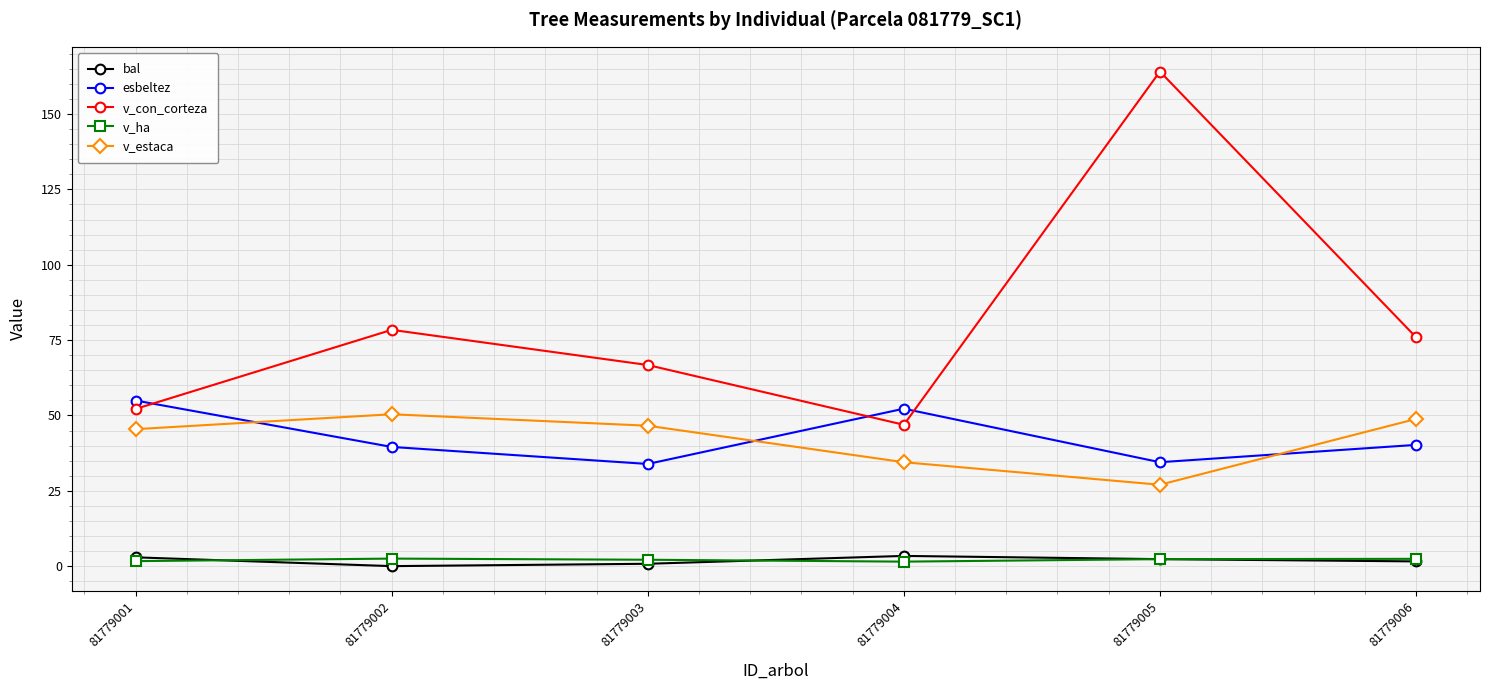

What are all the series names shown in the legend?

bal, esbeltez, v_con_corteza, v_ha, v_estaca